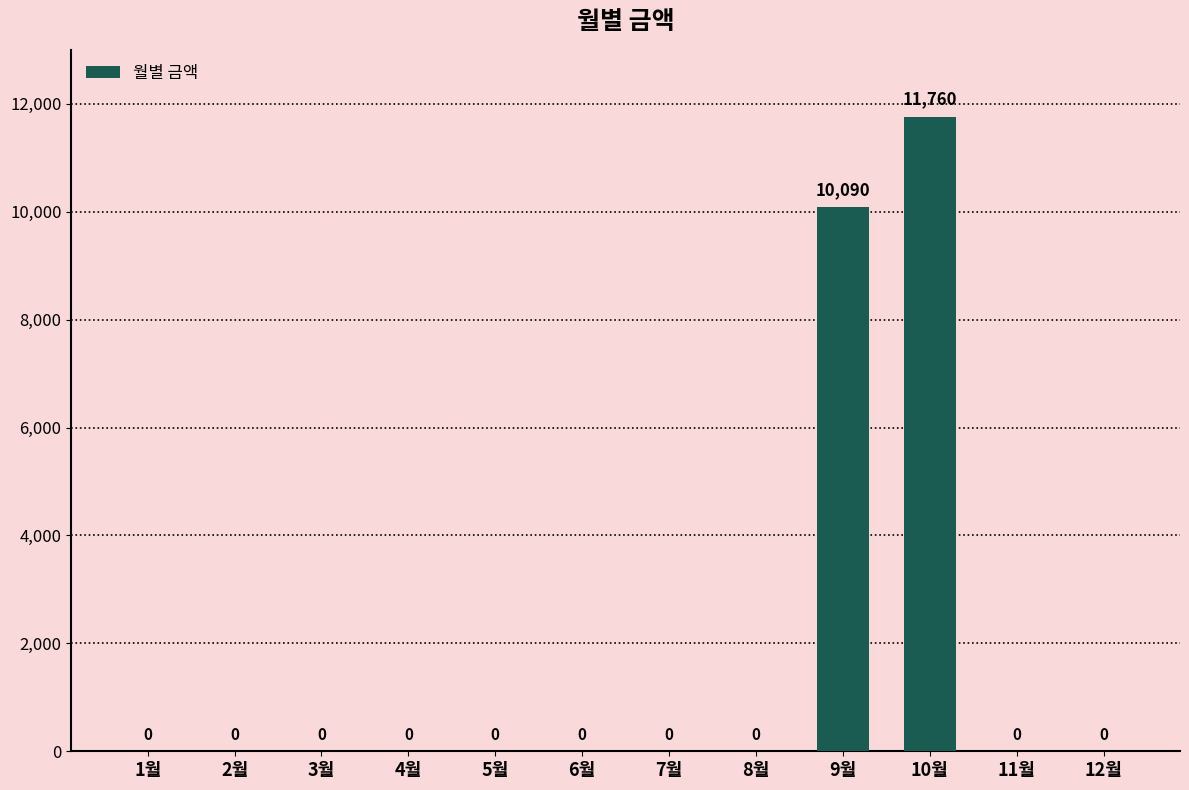

What is the approximate value at 9월?

10090